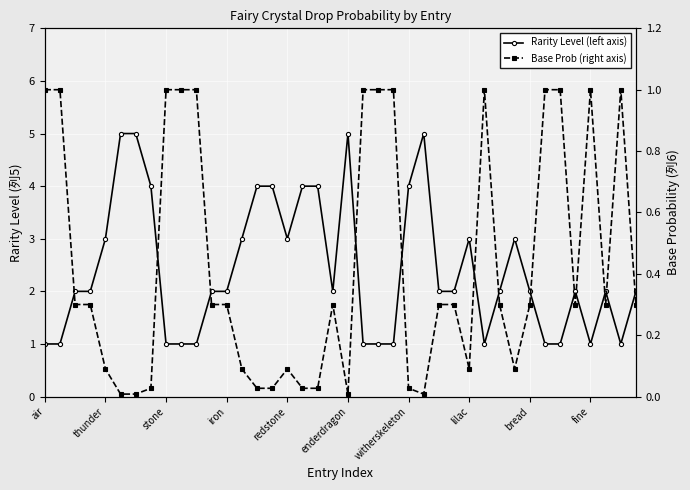

Which category has the highest value in the Rarity Level (left axis) series?

enderdragon